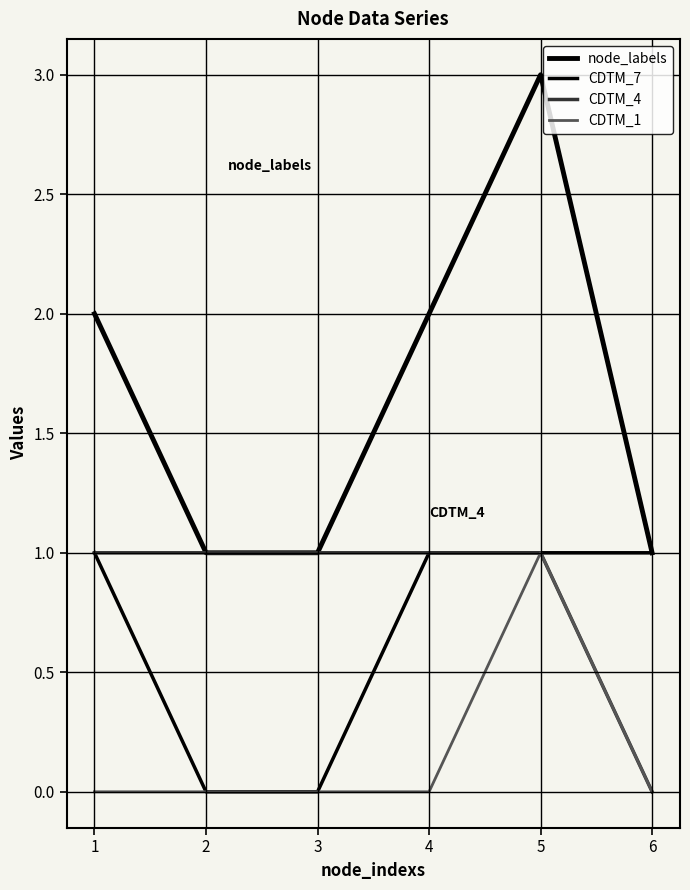

Does the chart have visible grid lines?

Yes